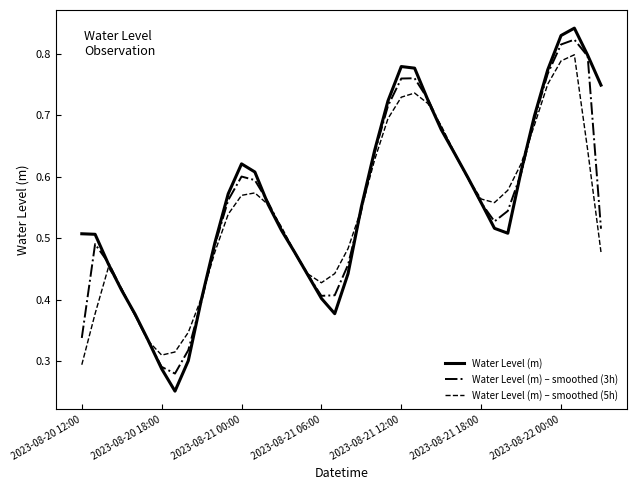

Which series has the widest spread of values?

Water Level (m)